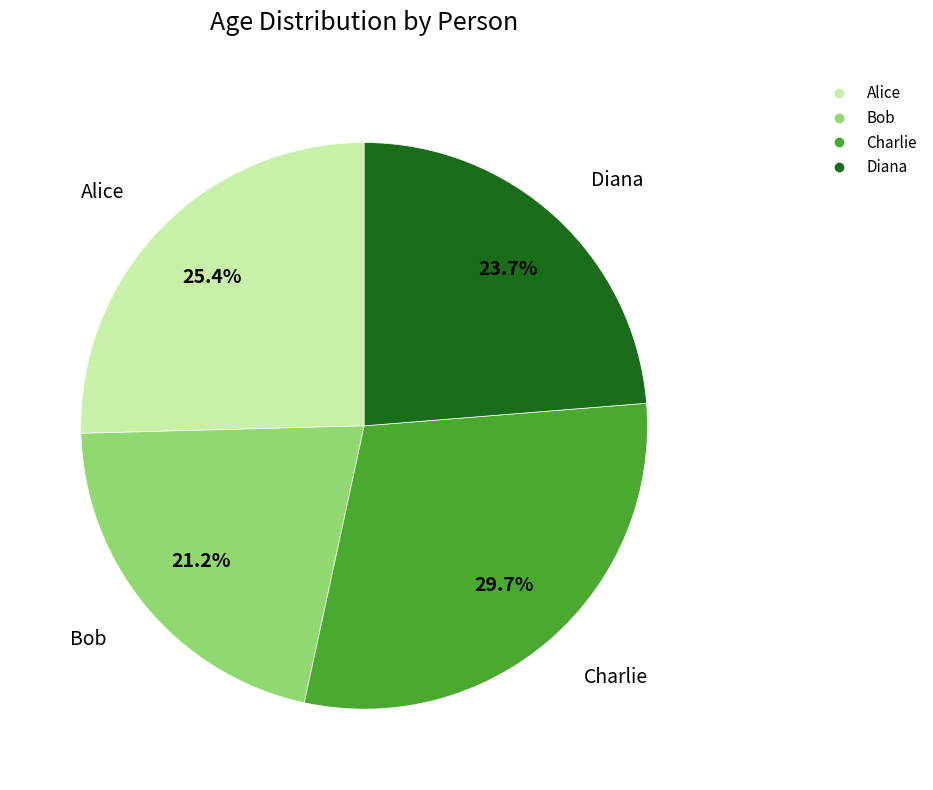

How many slices are in this pie chart?

4